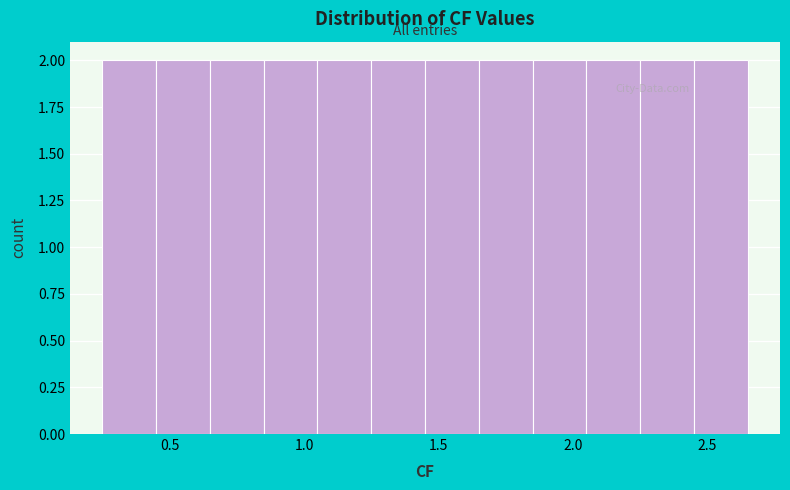

How tall is the bar that spans 0.45 to 0.65 on the x-axis? The values are not printed on the chart, so give them approximately, as read against the axis.

2